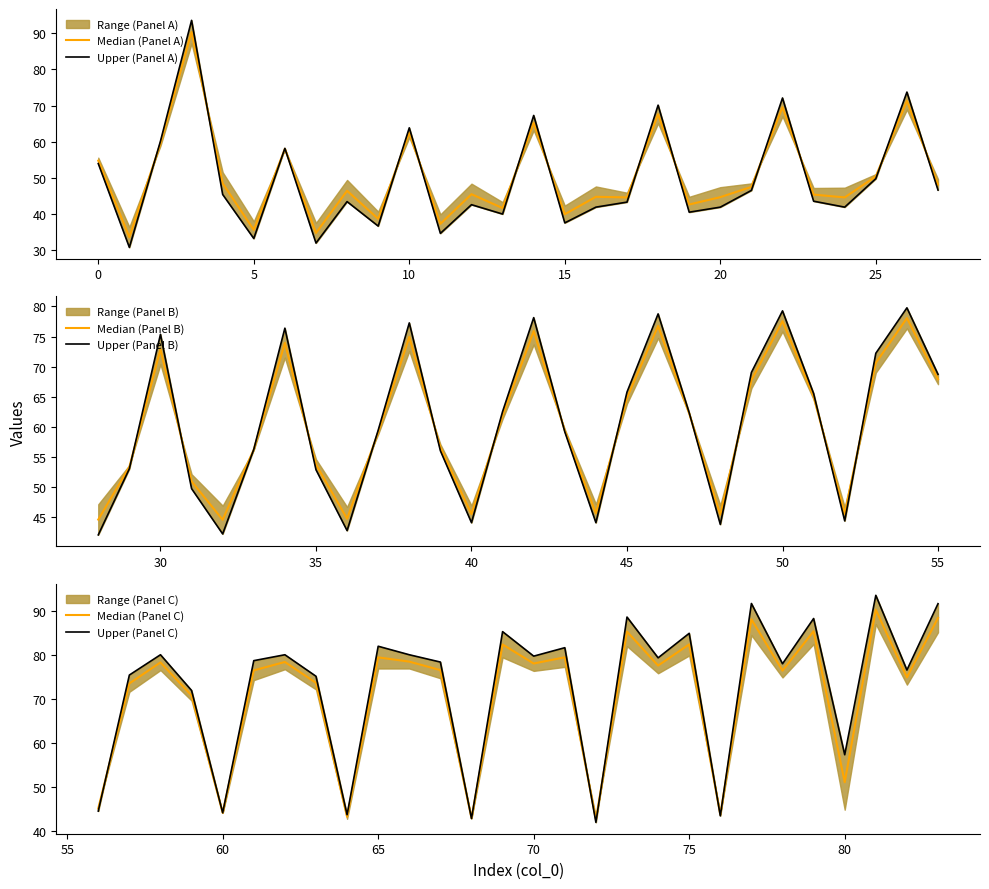

How many times do Upper (Panel A) and Median (Panel B) cross each other?

3